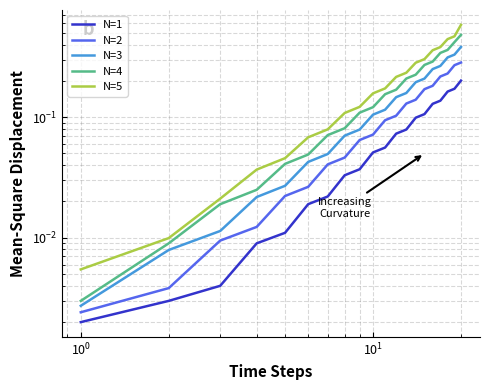

True or false: N=2 and N=1 intersect in this chart.

False